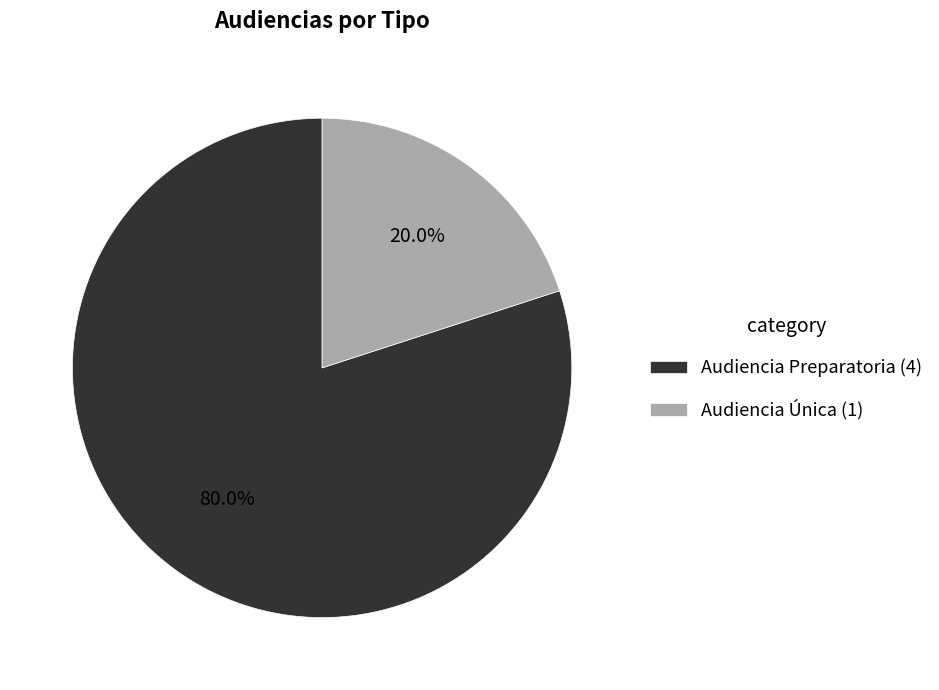

Combined, what portion of the pie is Audiencia Única and Audiencia Preparatoria?

100.0%